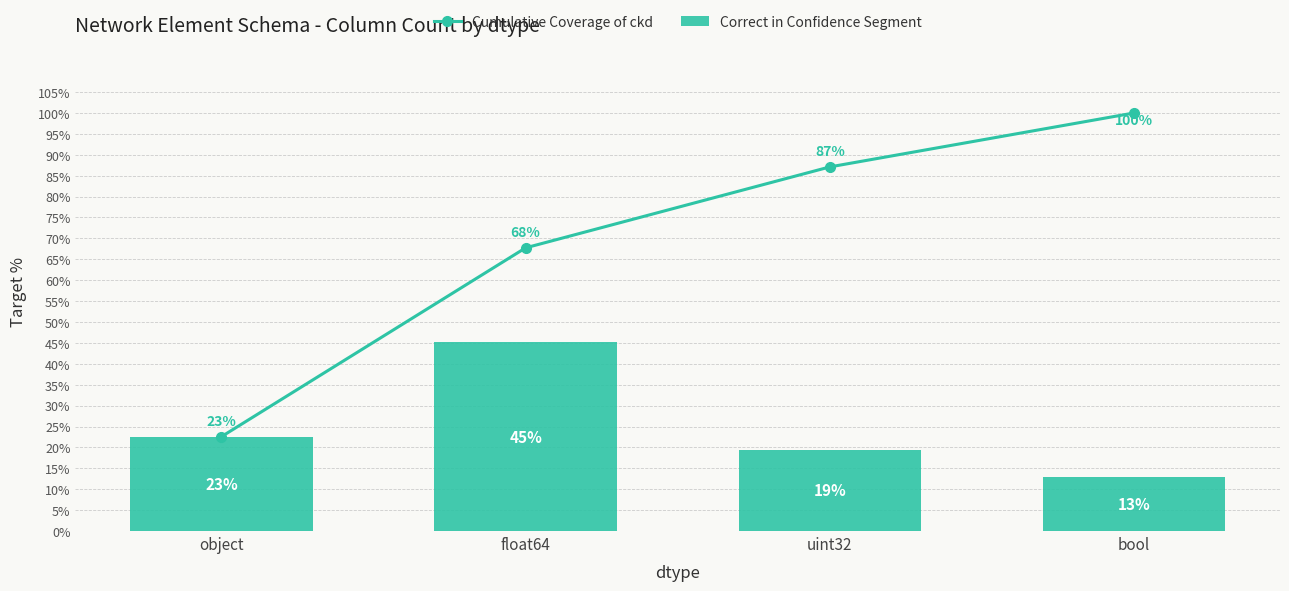

What are all the series names shown in the legend?

Cumulative Coverage of ckd, Correct in Confidence Segment